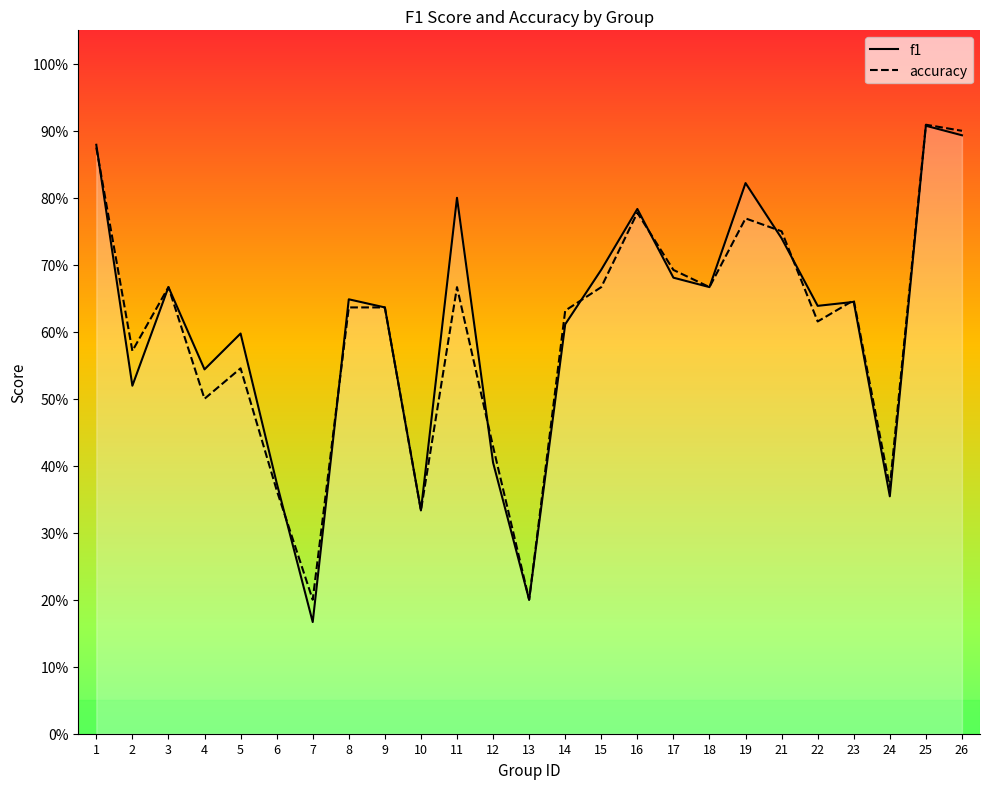

The f1 series shows 0.6 at 5. True or false?

True